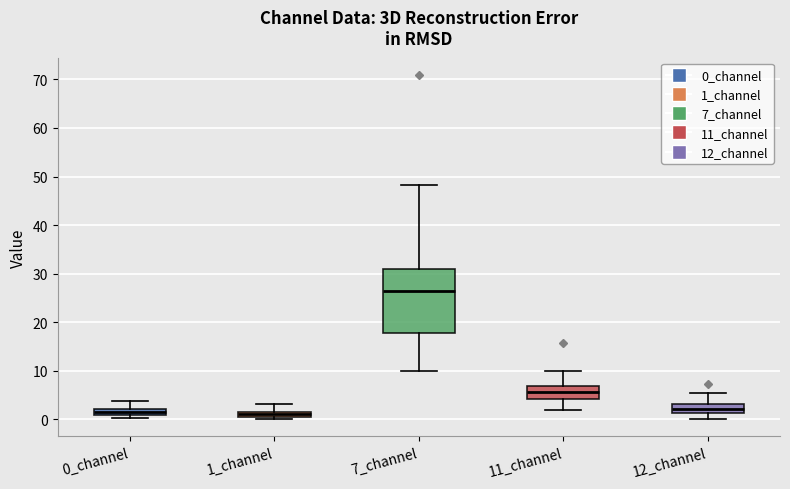

Where does the upper whisker of the box for 11_channel end on the y-axis? The values are not printed on the chart, so give them approximately, as read against the axis.

10